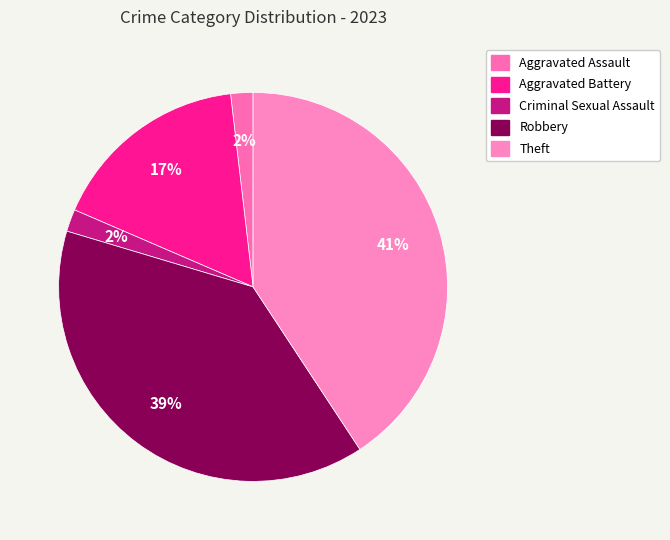

What is the smallest slice in the pie chart?

Aggravated Assault